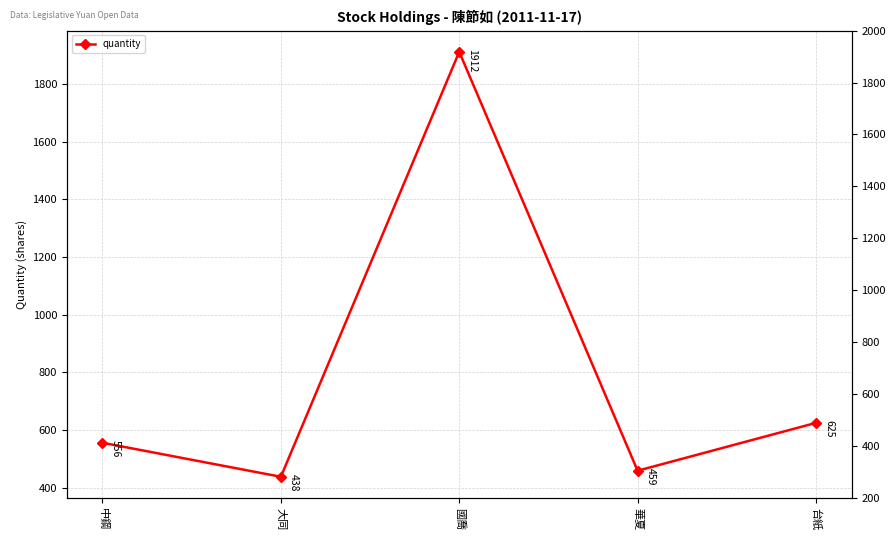

What is the label of the 3rd point from the left?

國喬